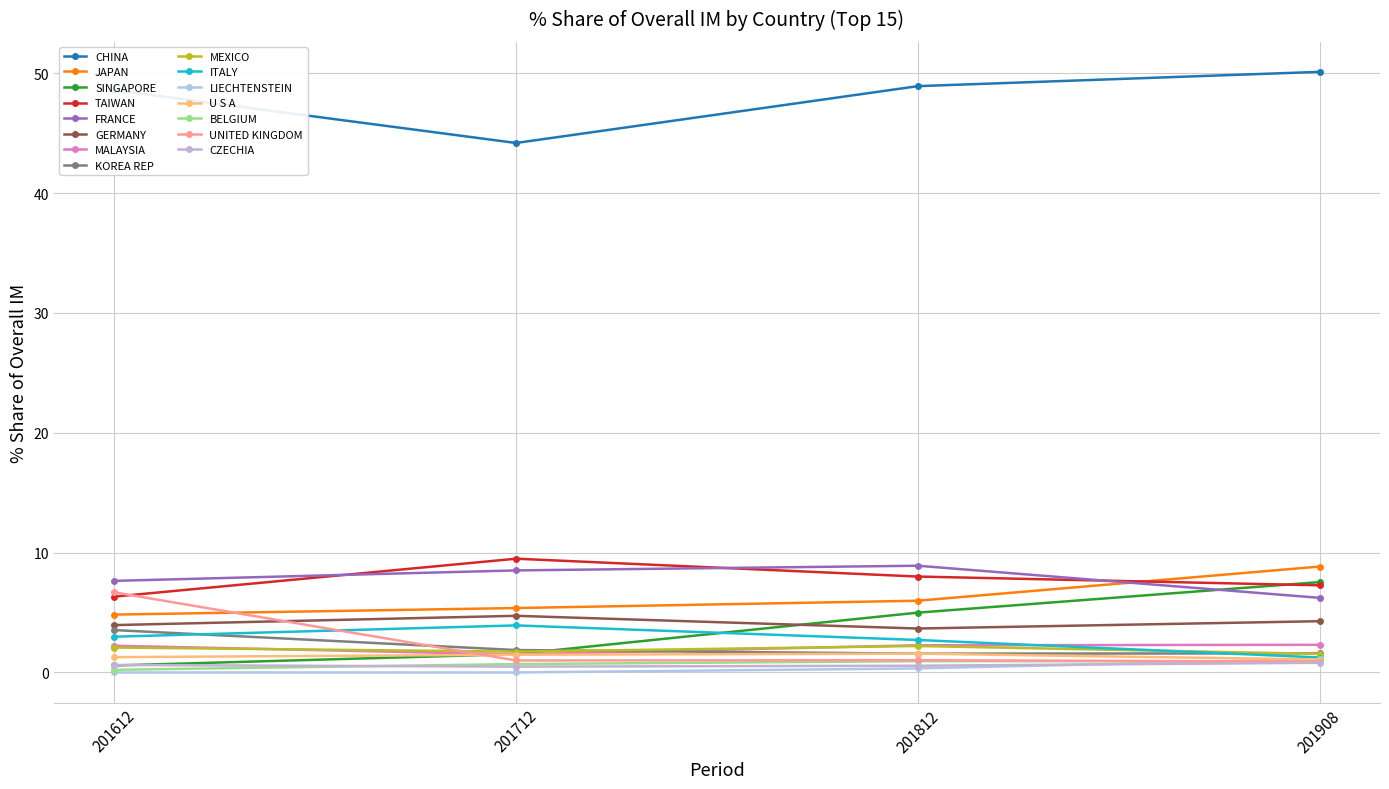

How many categories are shown in the chart?

4